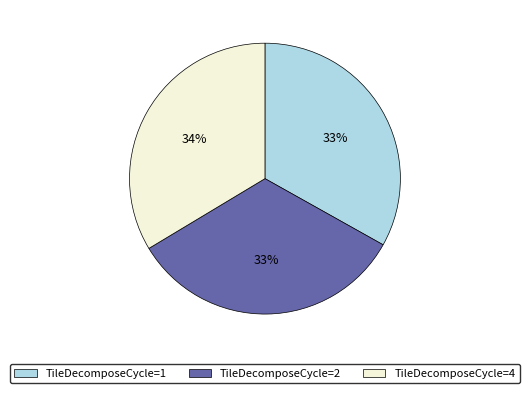

To the nearest percent, what is the average slice percentage?

33%